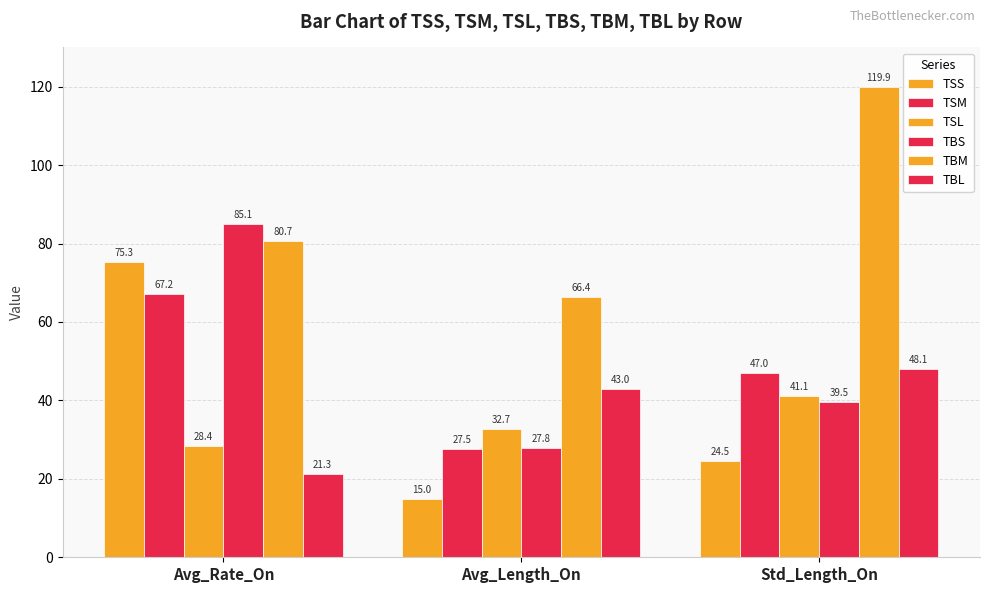

How many data points in TBS are above 39?

2